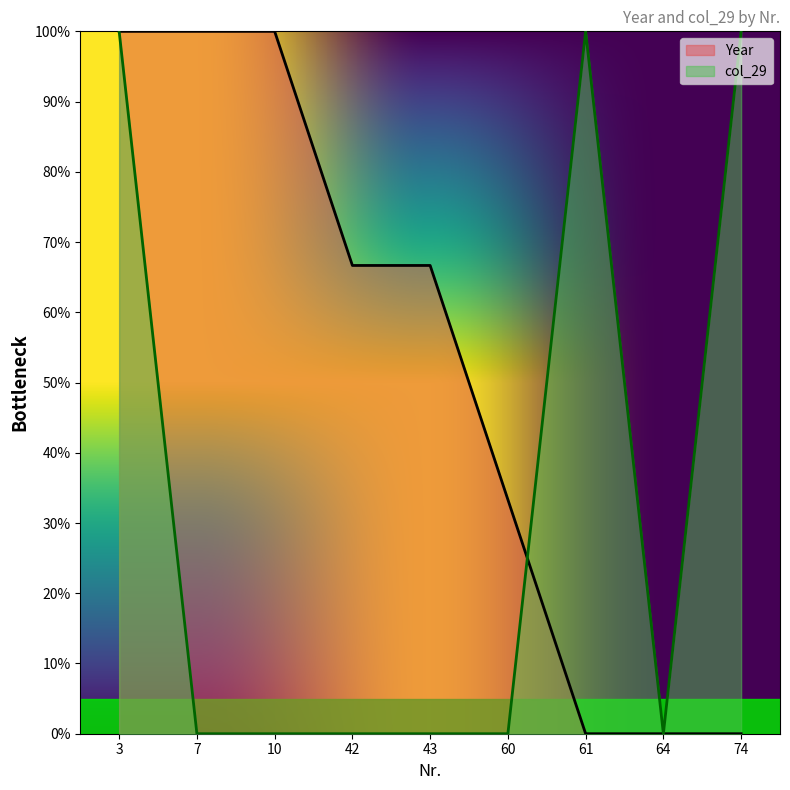

Which category has the lowest value in the col_29 series?

7